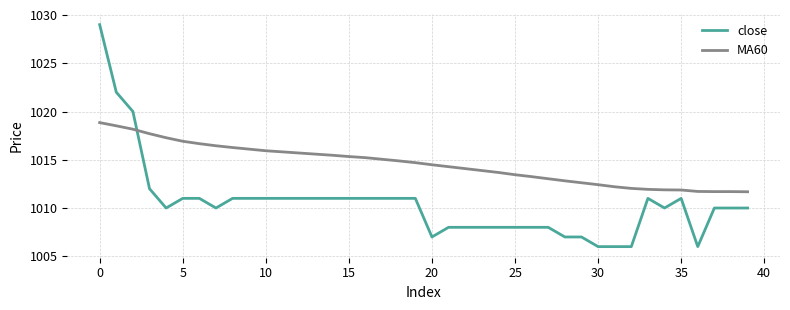

True or false: MA60 and close intersect in this chart.

True